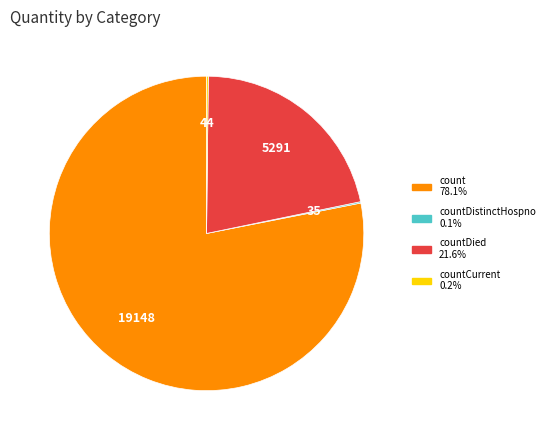

Is there any slice that represents more than half of the pie?

Yes